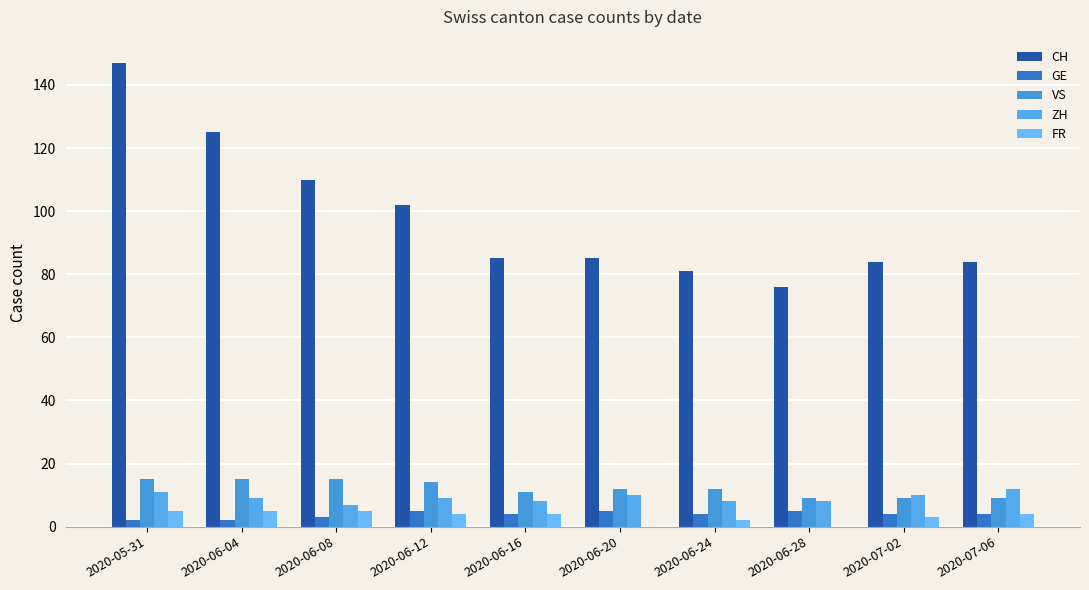

List the series in order of their peak value, highest first.

CH, VS, ZH, GE, FR